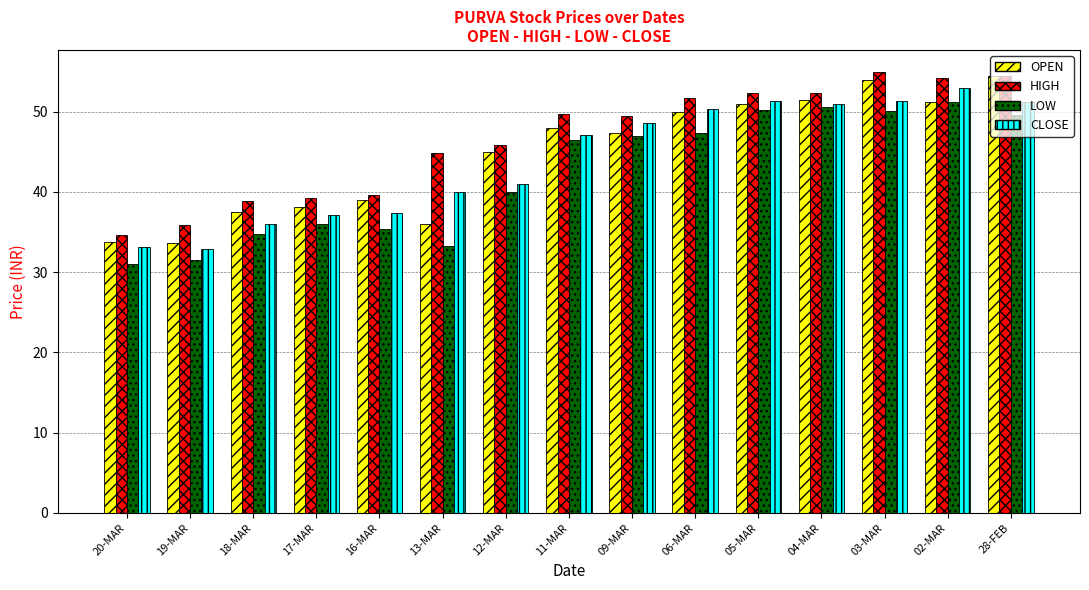

At which category does the chart reach its minimum across all series?

20-MAR